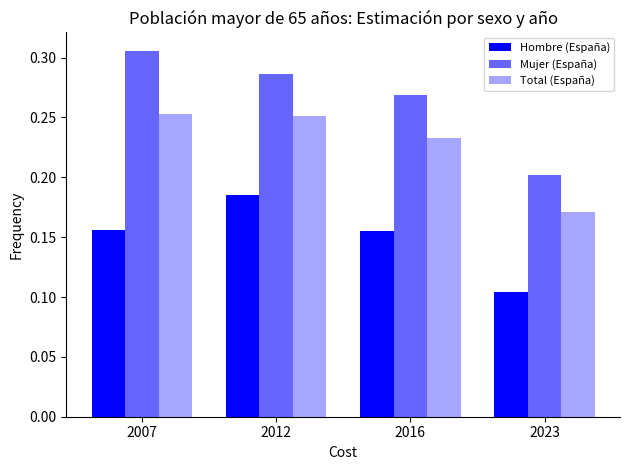

Are the bars horizontal?

No